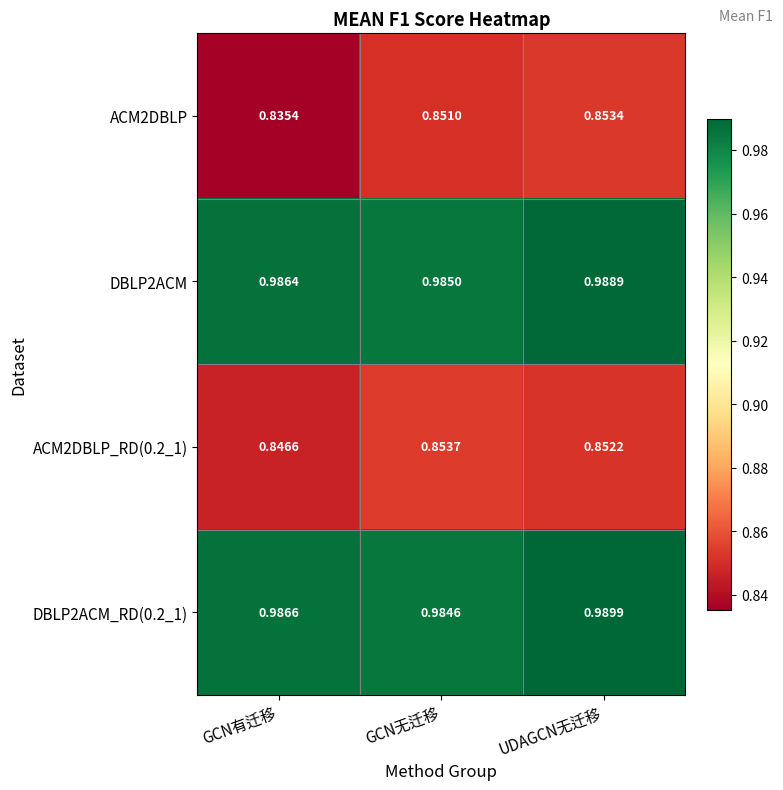

Where is DBLP2ACM_RD(0.2_1) nearest to the value 0?

GCN无迁移